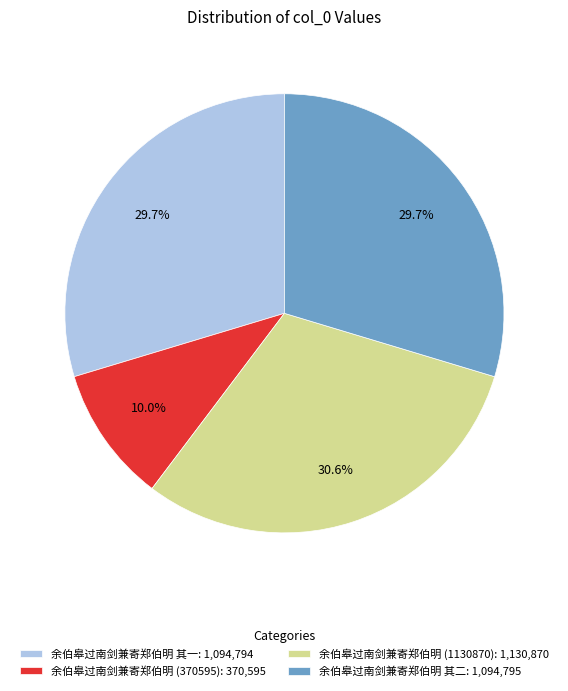

What is the smallest slice in the pie chart?

余伯皋过南剑兼寄郑伯明 (370595): 370,595